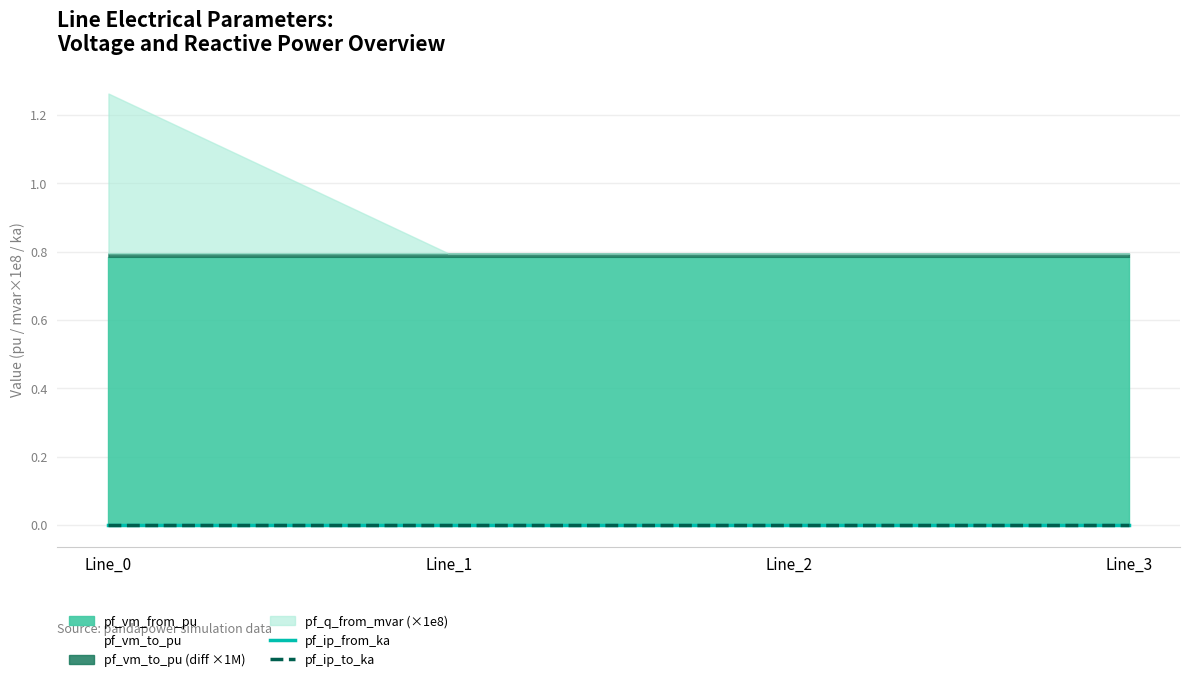

True or false: pf_vm_to_pu has more than 1 points higher than both neighbors.

False